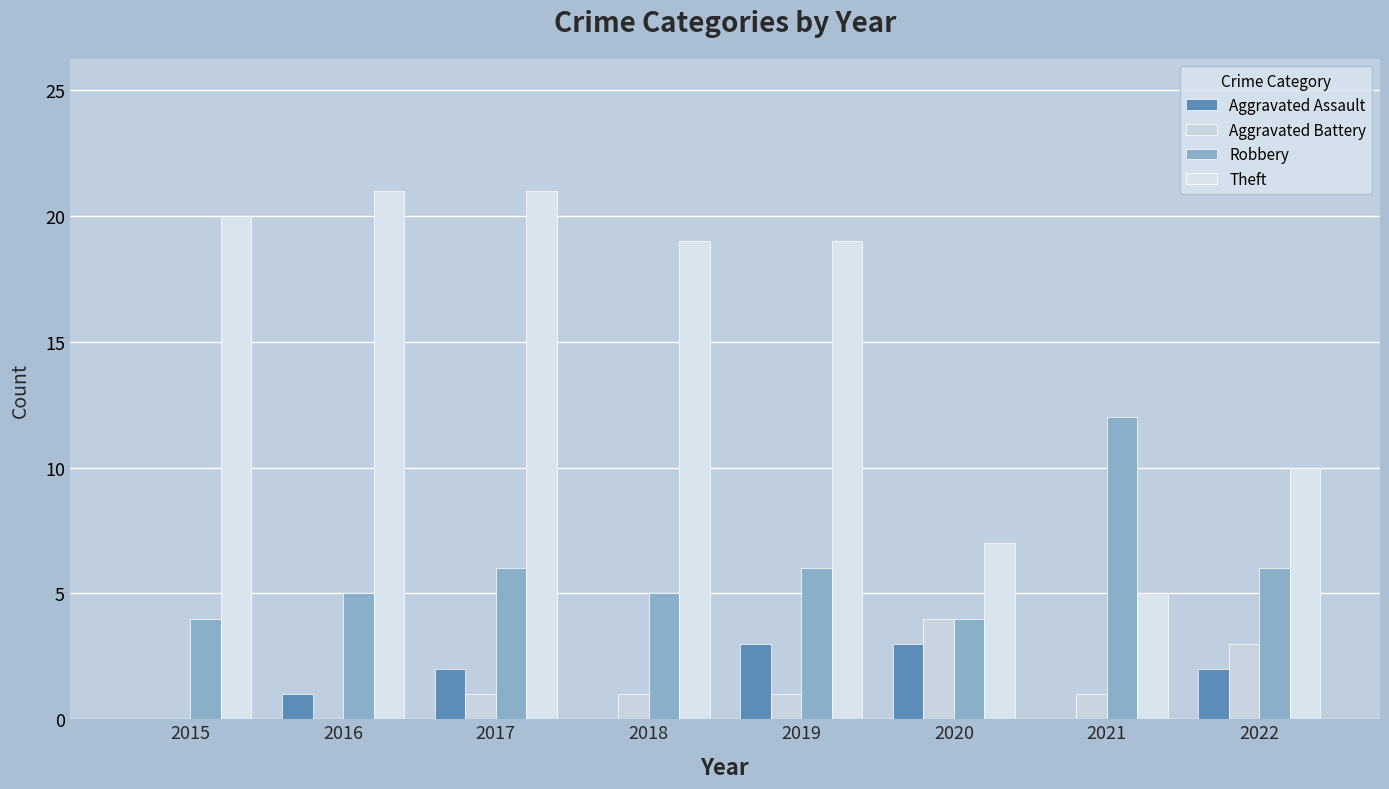

Which series has the largest total across all categories?

Theft